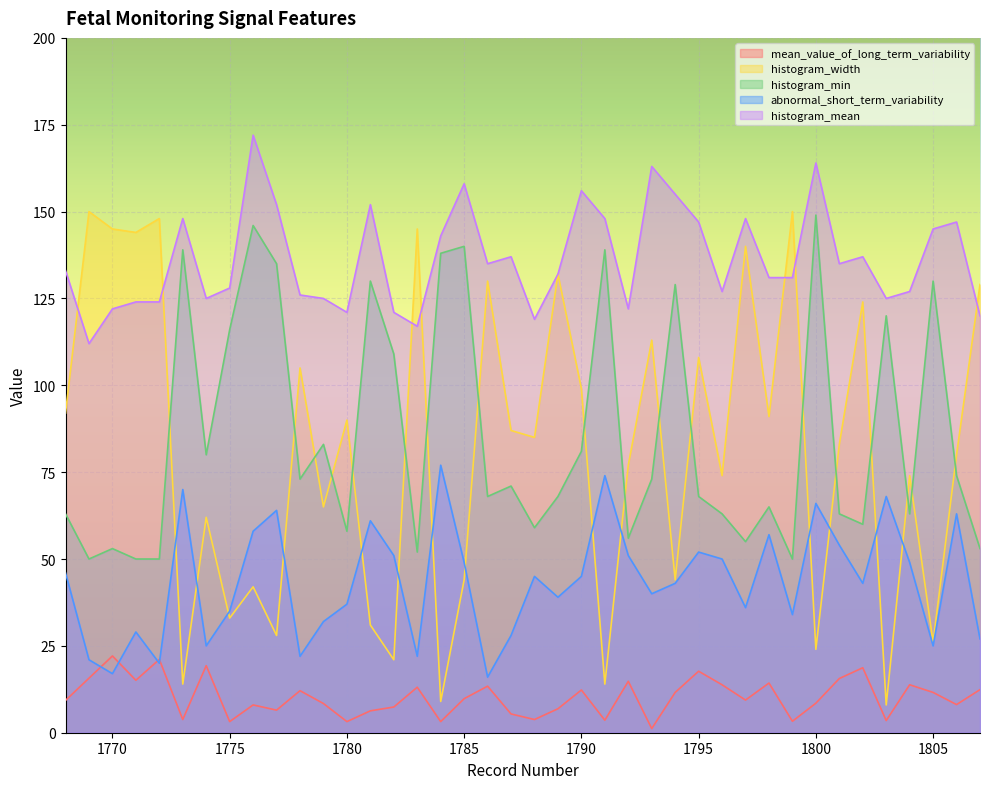

How many lines are shown in the chart?

5